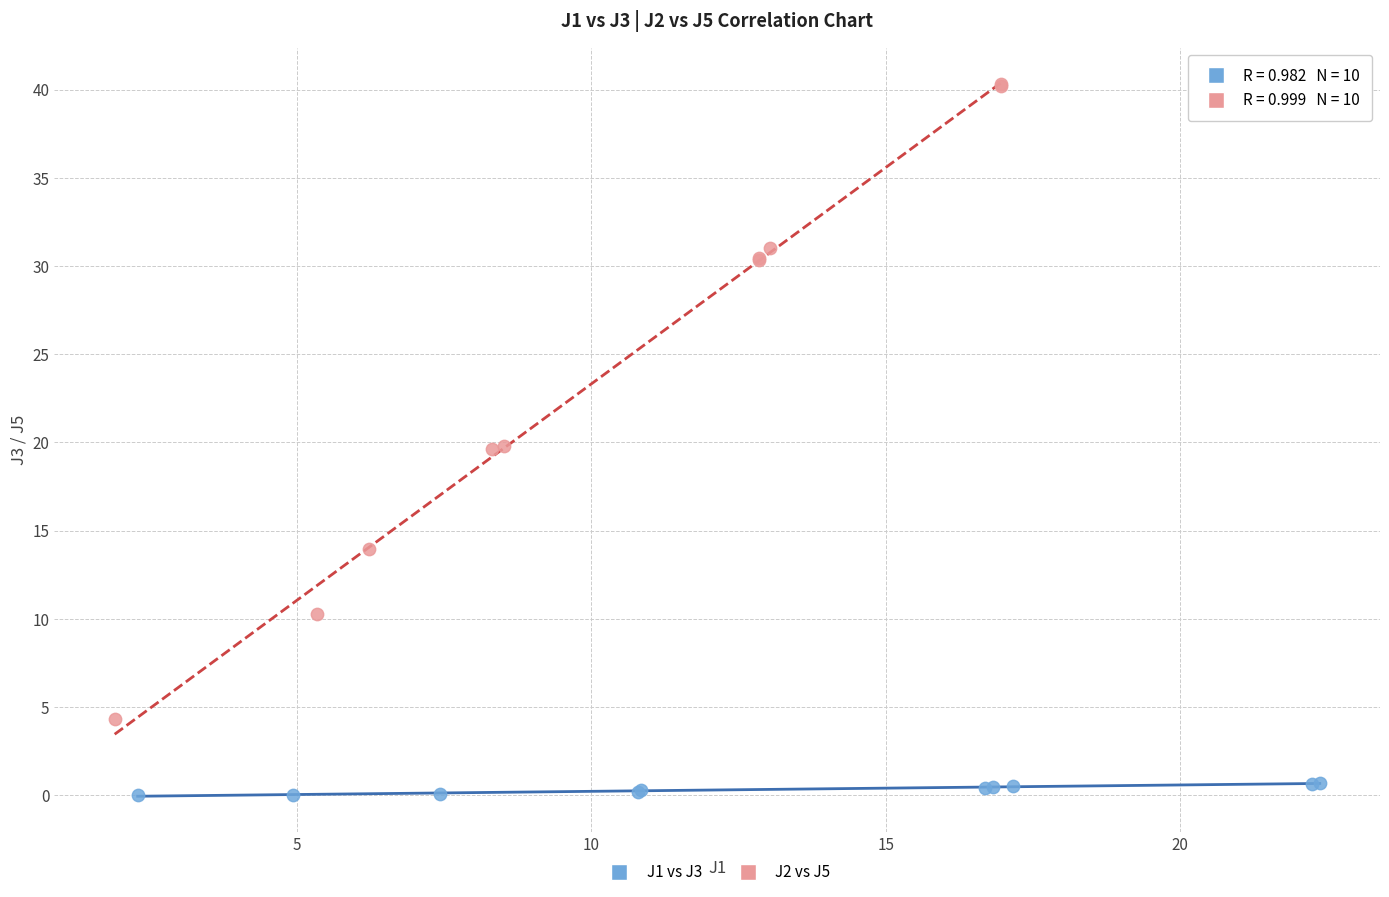

Which series has the widest spread of Y values?

J2 vs J5